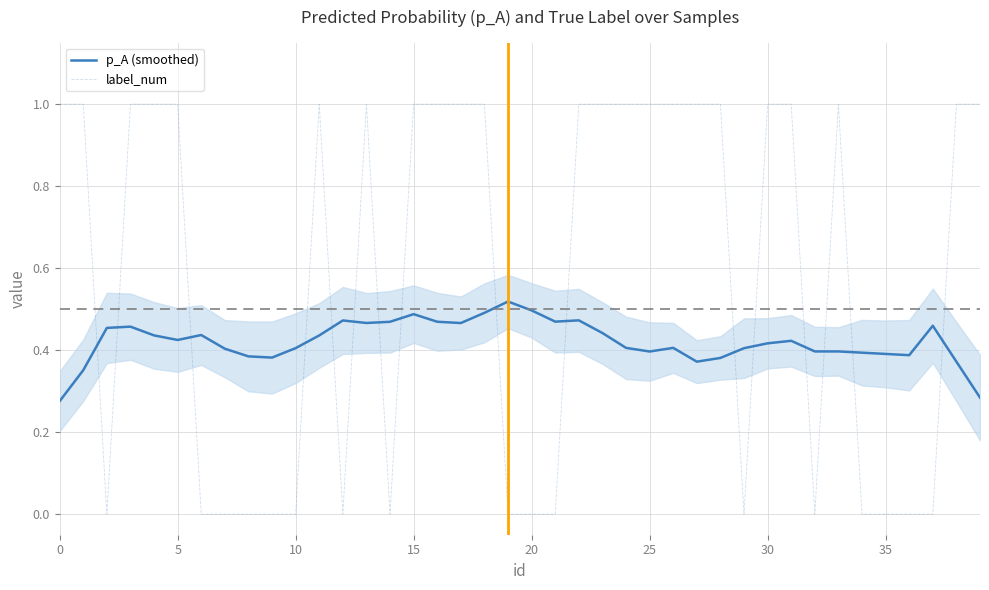

How many interior local valleys does the label_num series have?

5